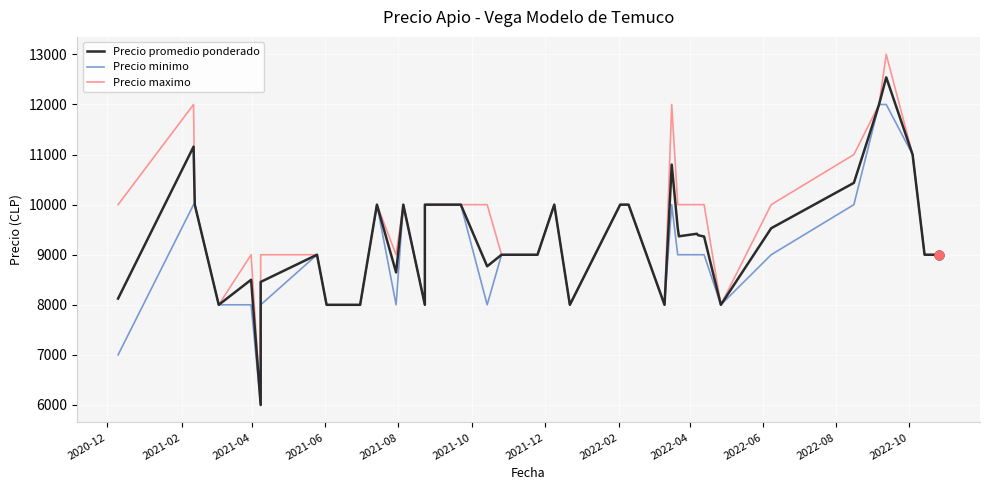

Which series has the widest spread of Y values?

Precio maximo